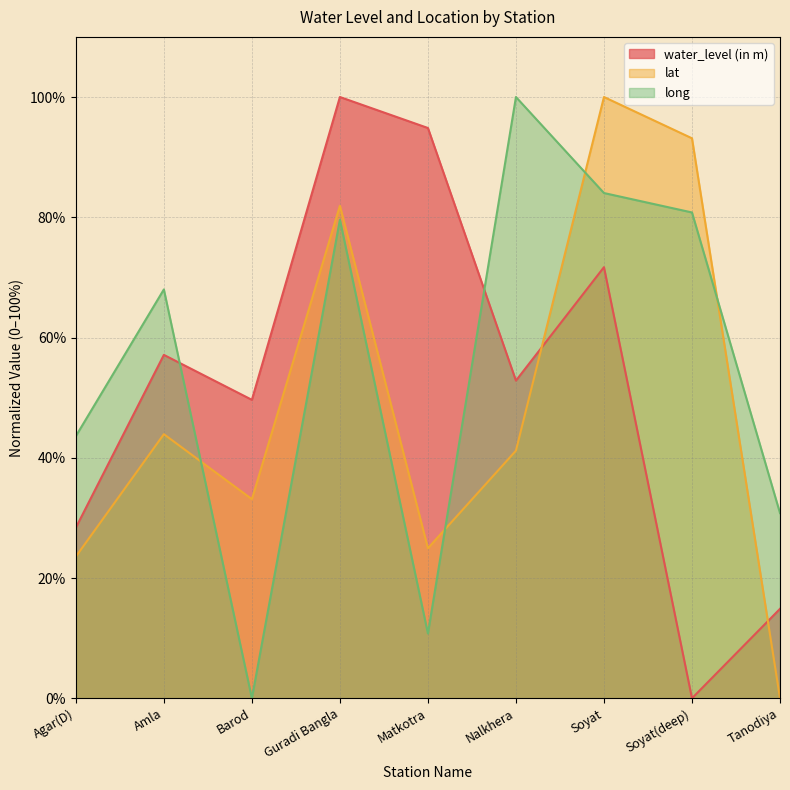

Is the value of water_level (in m) at Agar(D) greater than the value of long at Guradi Bangla?

No